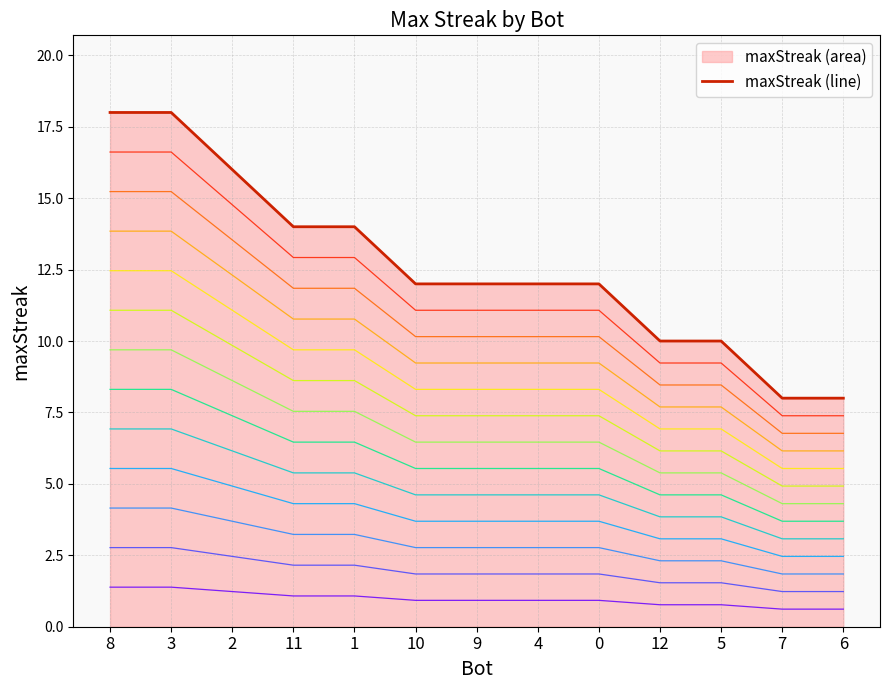

Reading left to right, transcribe all the data shown in this chart.

18	18	16	14	14	12	12	12	12	10	10	8	8